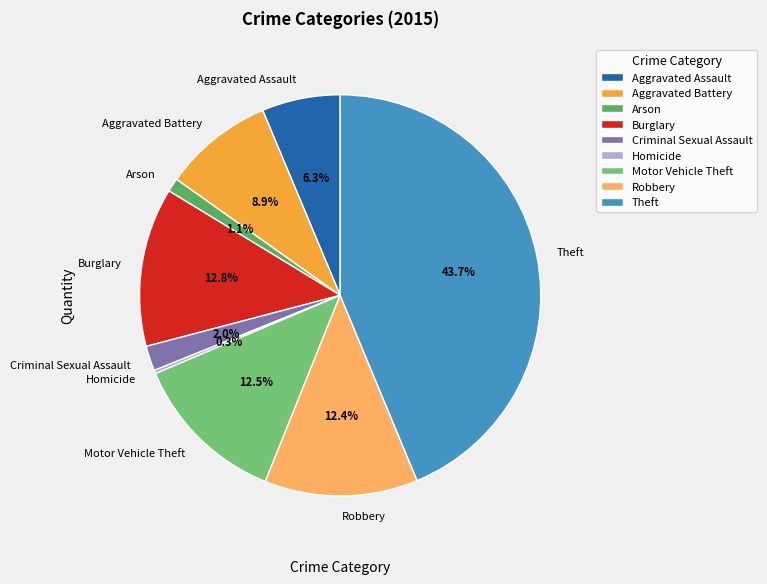

To the nearest percent, what is the average slice percentage?

11%